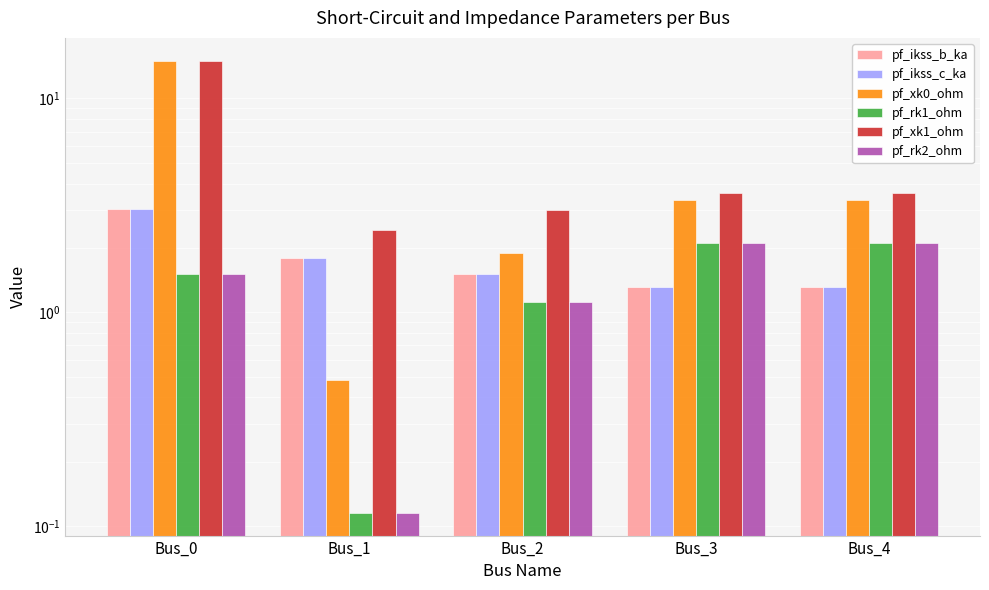

Does the chart contain any negative values?

No